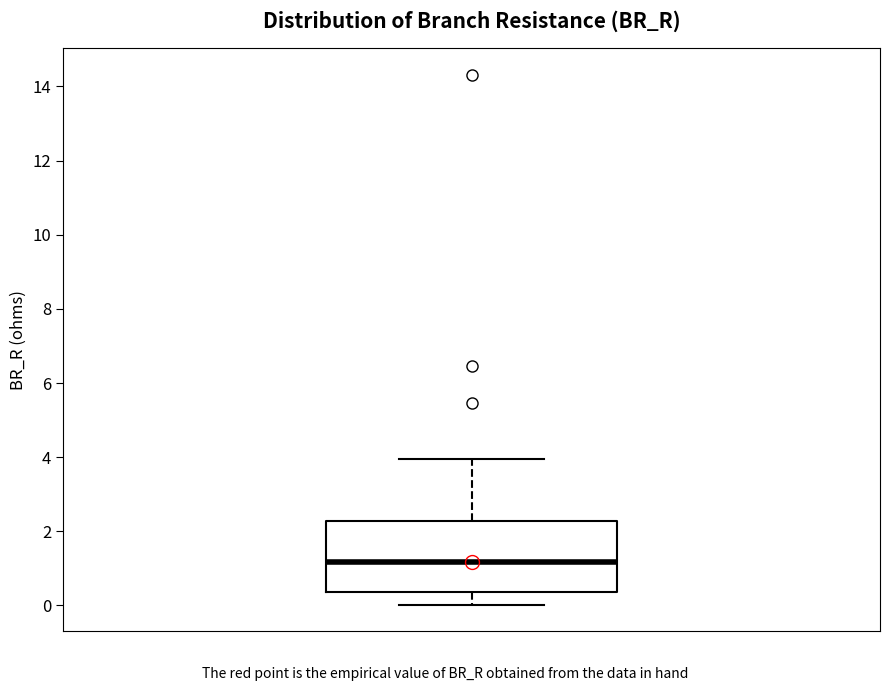

Read this box plot against the y-axis: the position of the median line, the range covered by the box, and the ends of both whiskers. The values are not printed on the chart, so give them approximately, as read against the axis.

median 1.2, box 0.4 to 2.2, whiskers 0.0 to 4.0